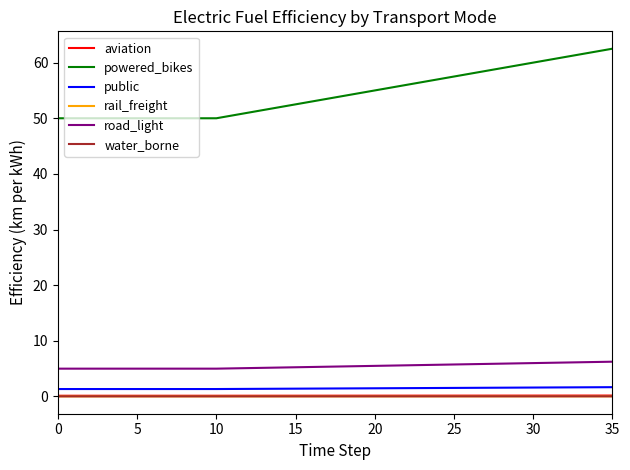

How many lines are shown in the chart?

6